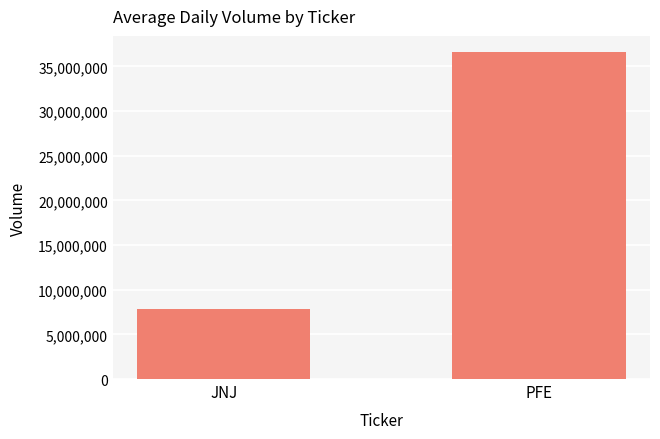

Reading left to right, list all the values displayed in this chart.

JNJ=7860885.6	PFE=36598066.7